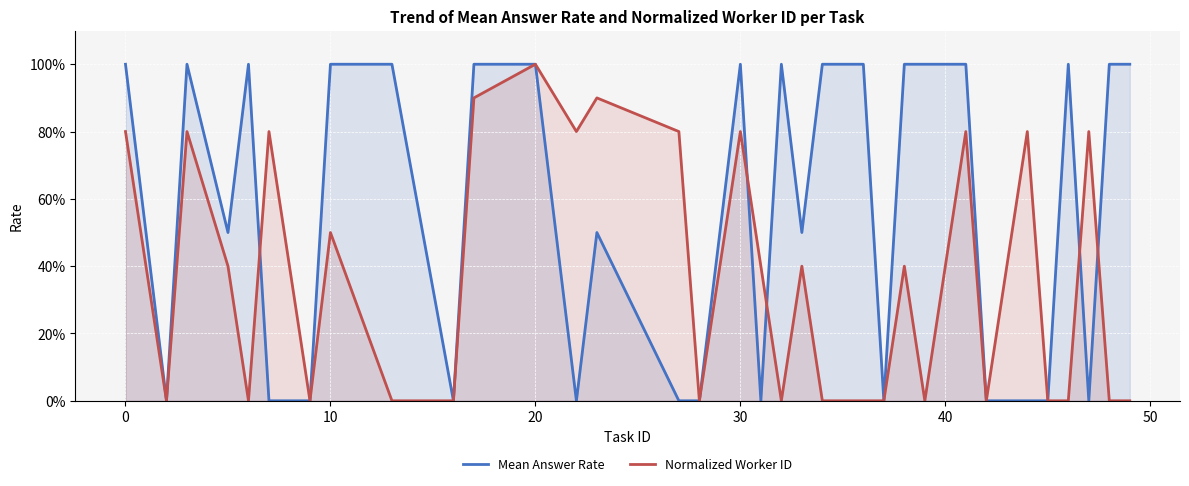

Count the Mean Answer Rate values in the range 0 to 1.

33